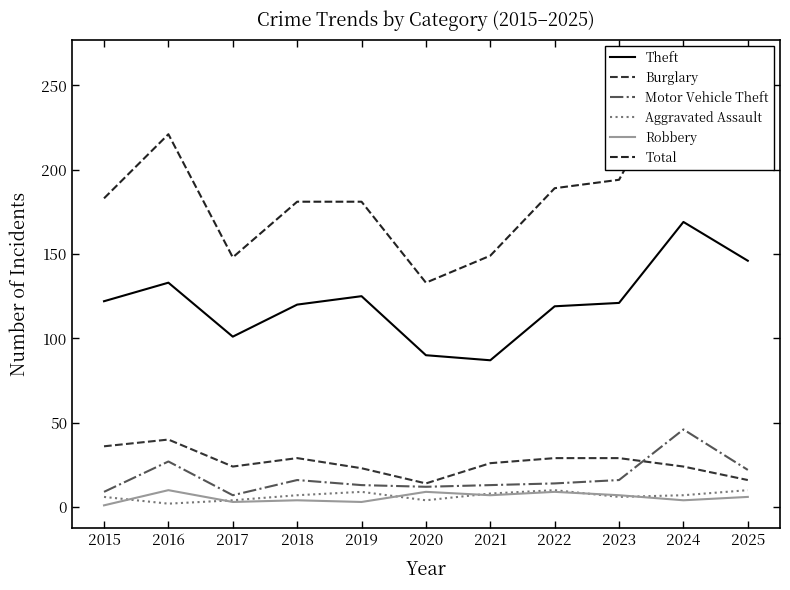

Between 2019 and 2024, which series saw the biggest shift?

Total